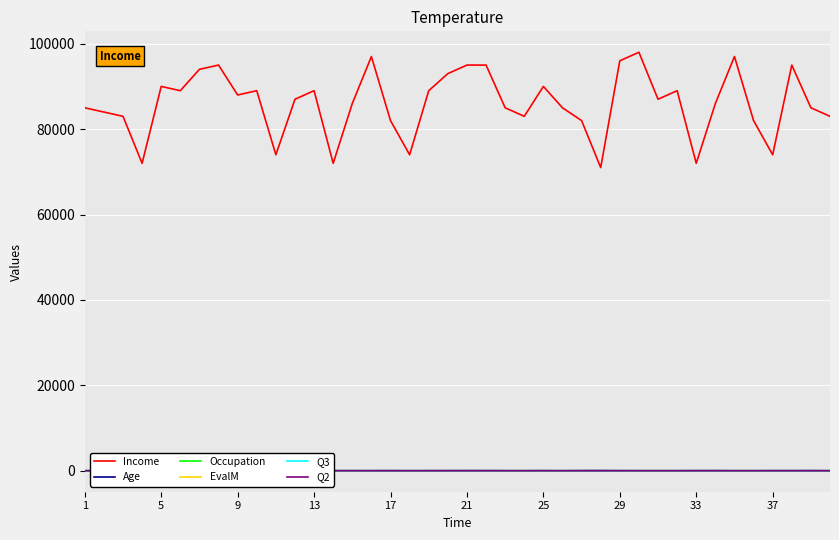

Rank the series at 35 from lowest to highest value.

Occupation, EvalM, Q3, Q2, Age, Income